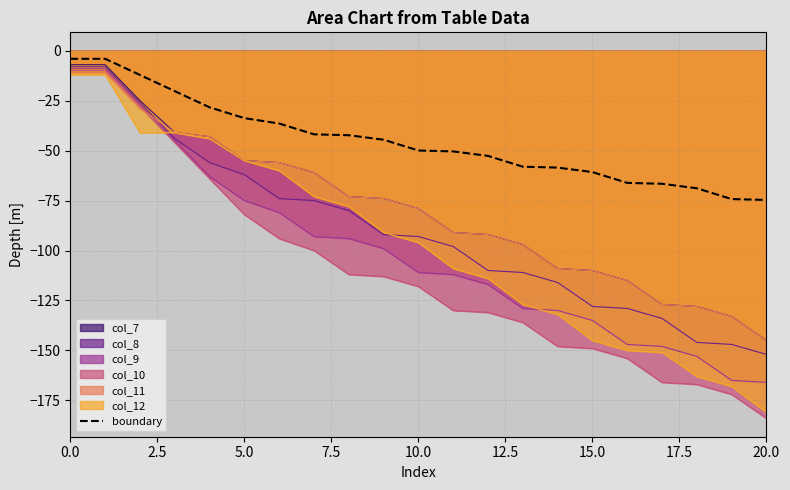

What is the sum of all values?

-948.6